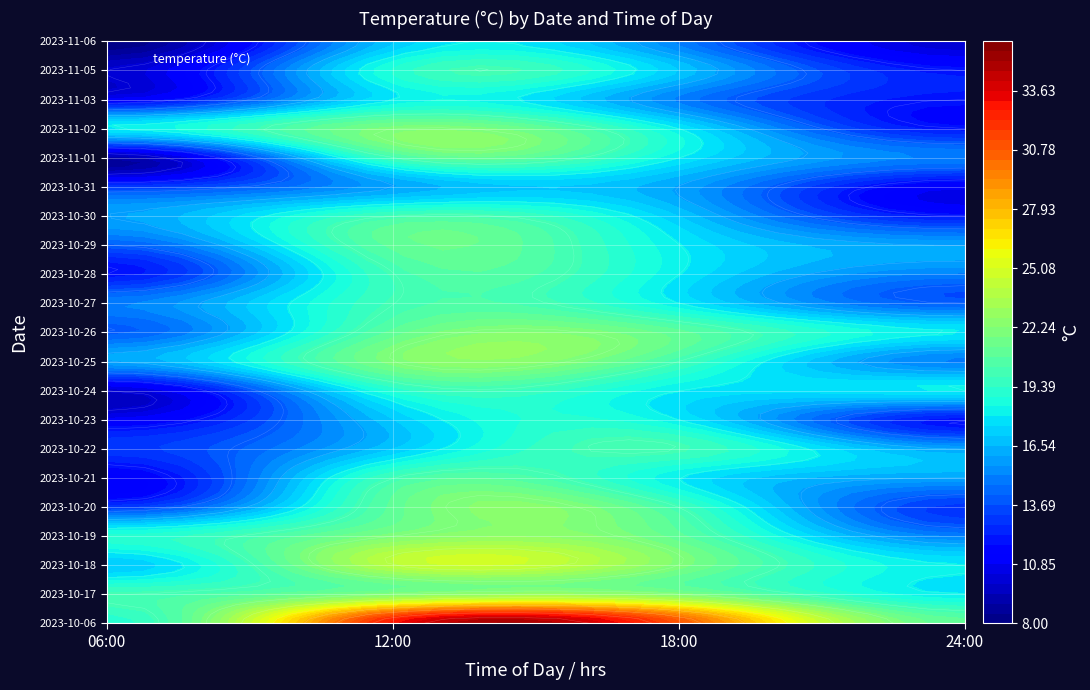

Which series has the largest range (max minus min)?

2023-10-06